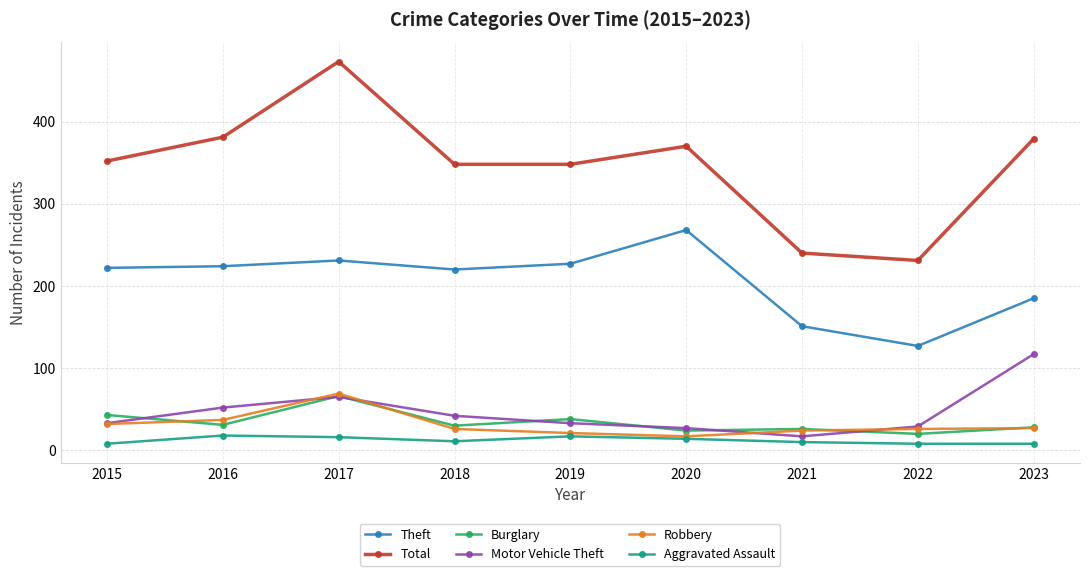

Does the chart have visible grid lines?

Yes